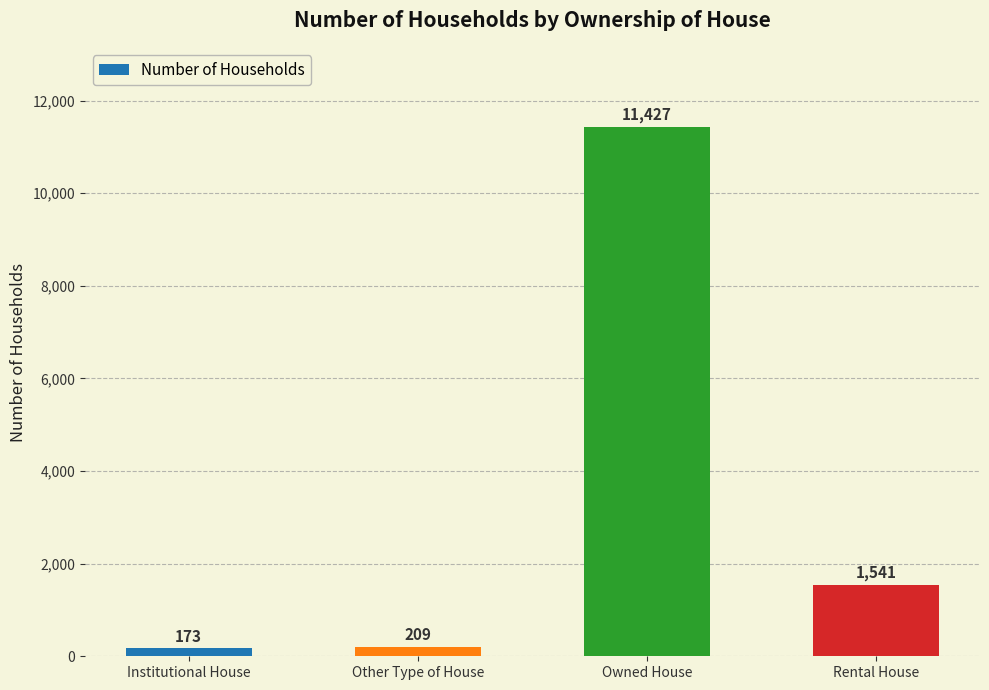

Count the number of categories in the chart.

4